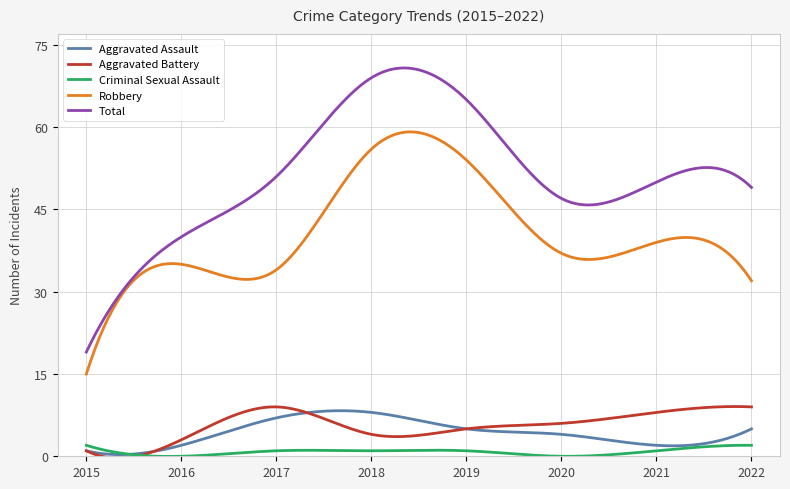

Which series has the widest spread of values?

Total